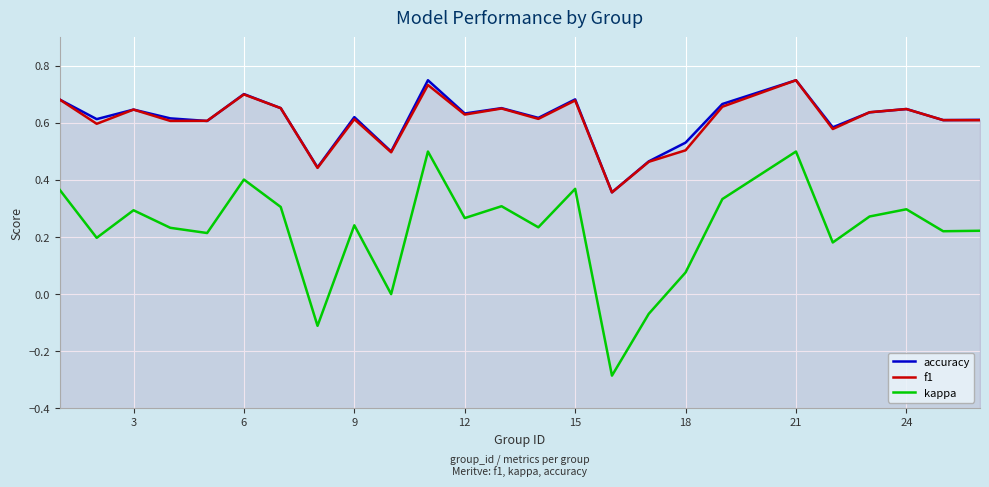

Which series has the widest spread of values?

kappa